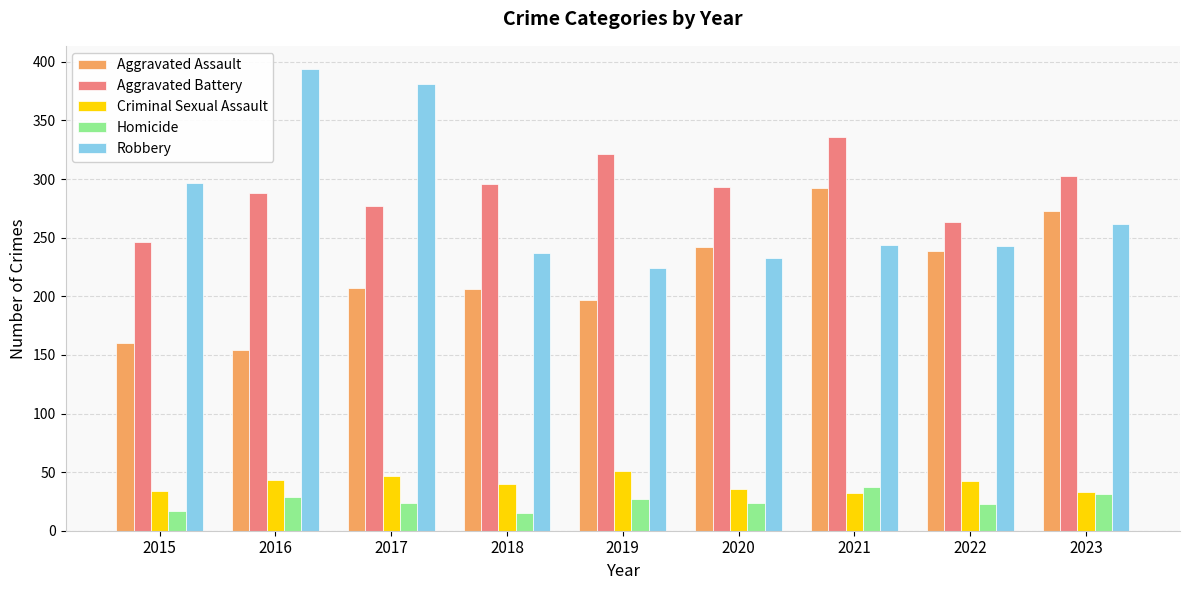

Rank the series by their maximum value, from highest to lowest.

Robbery, Aggravated Battery, Aggravated Assault, Criminal Sexual Assault, Homicide